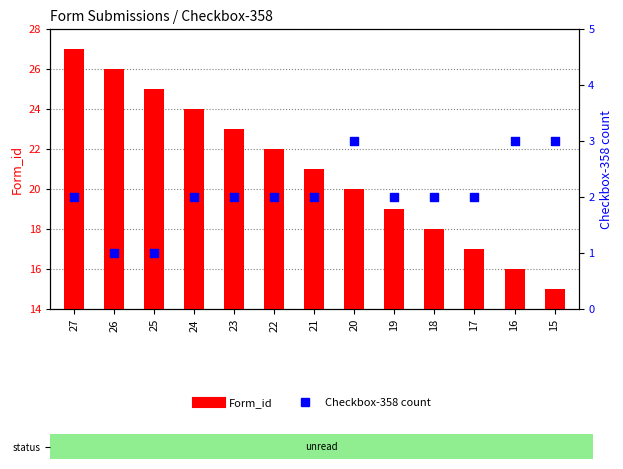

What is the total value across all series at 19?

21